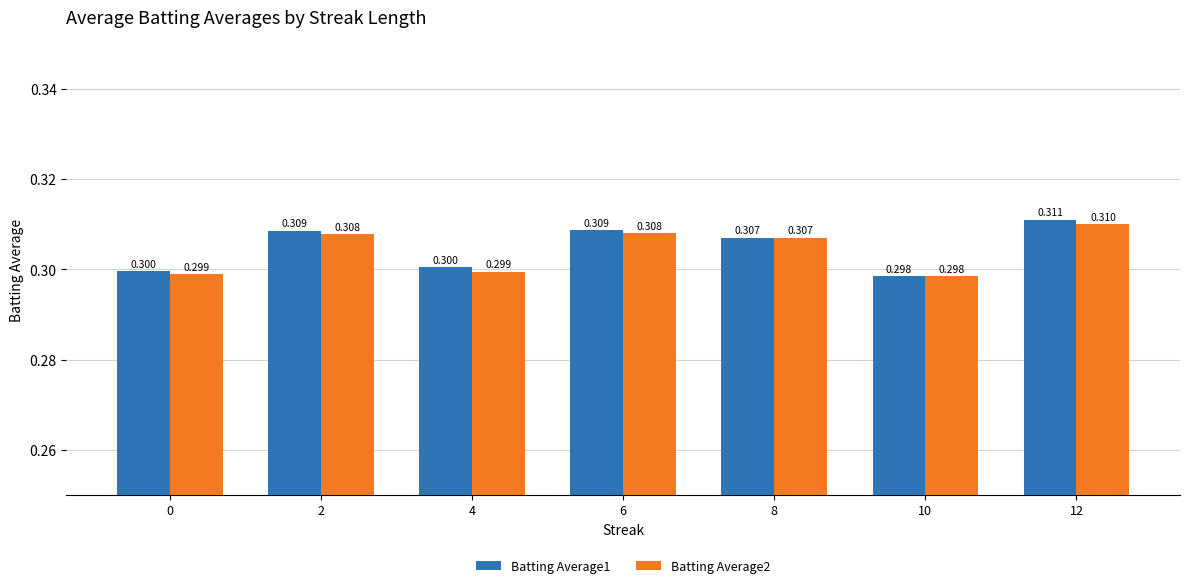

How many groups of bars are there?

7